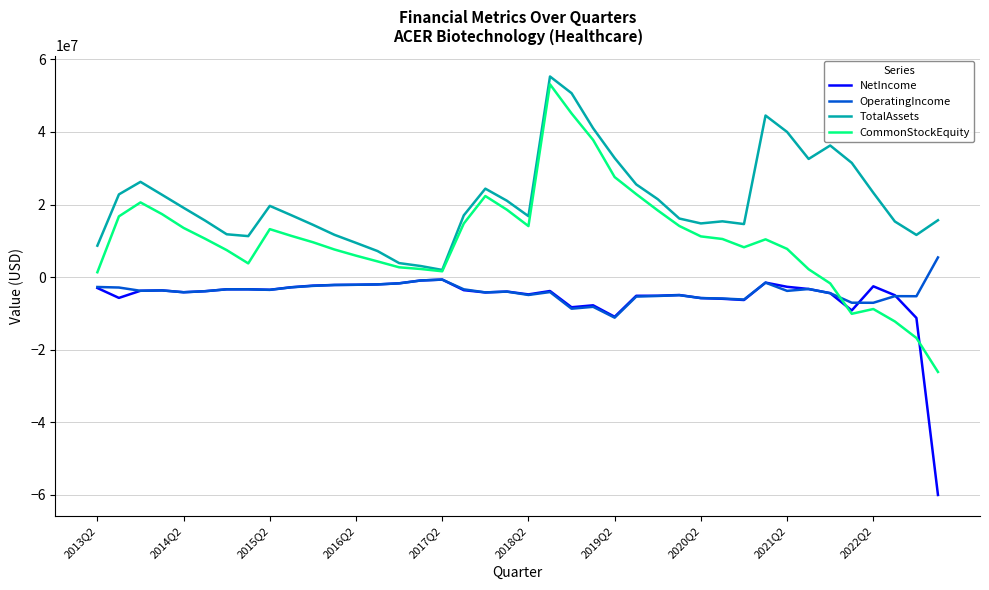

Which series has the largest range (max minus min)?

CommonStockEquity